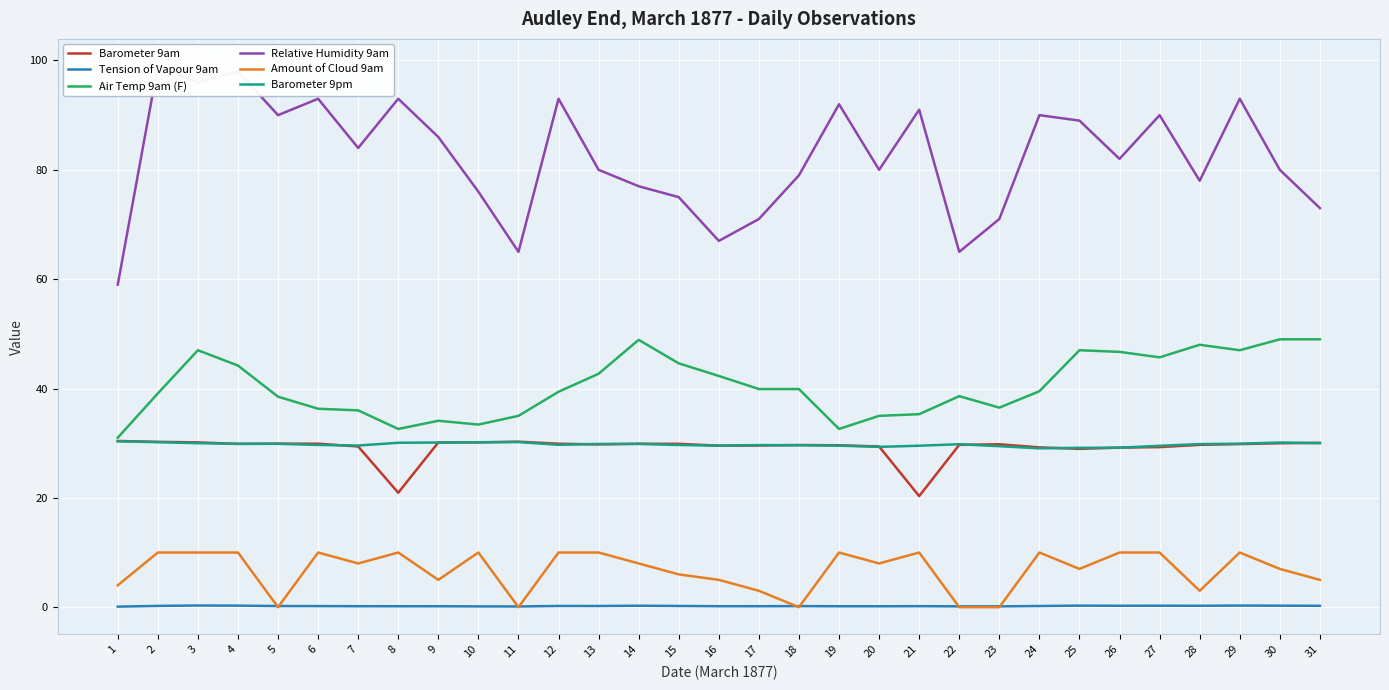

What is the approximate value of Barometer 9am at 27?

29.3